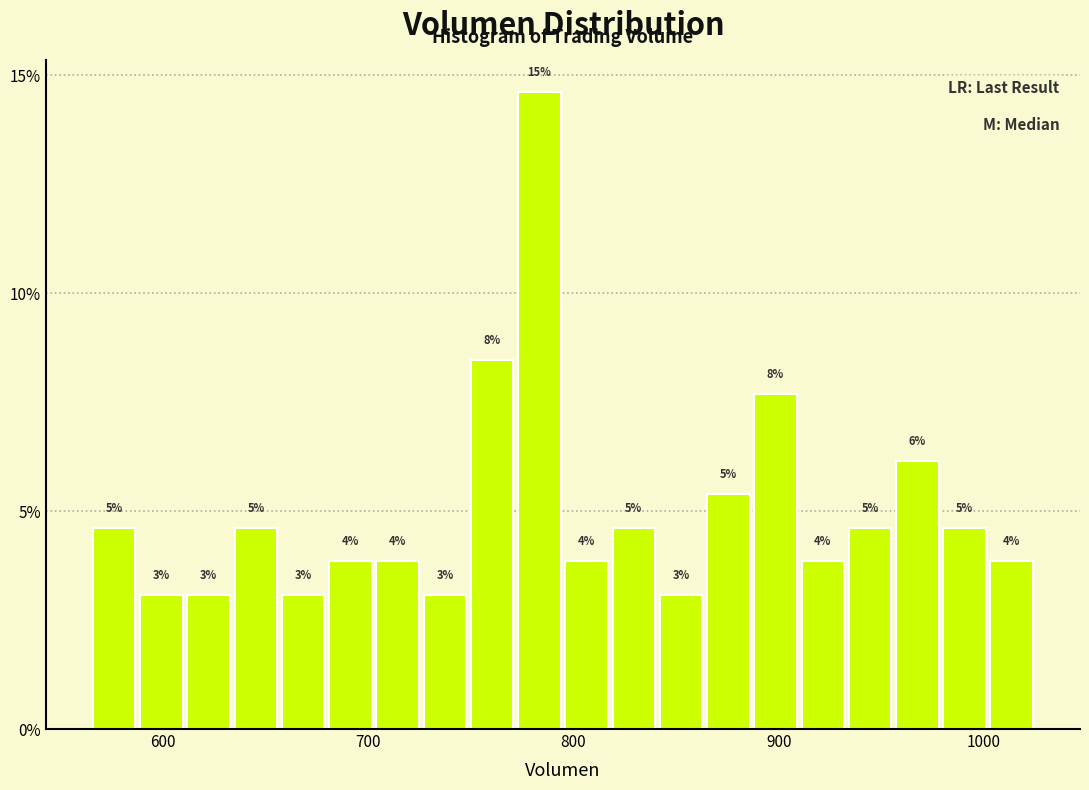

Around what value on the x-axis is the tallest bar? Give the approximate position of its centre, as read against the axis.

780